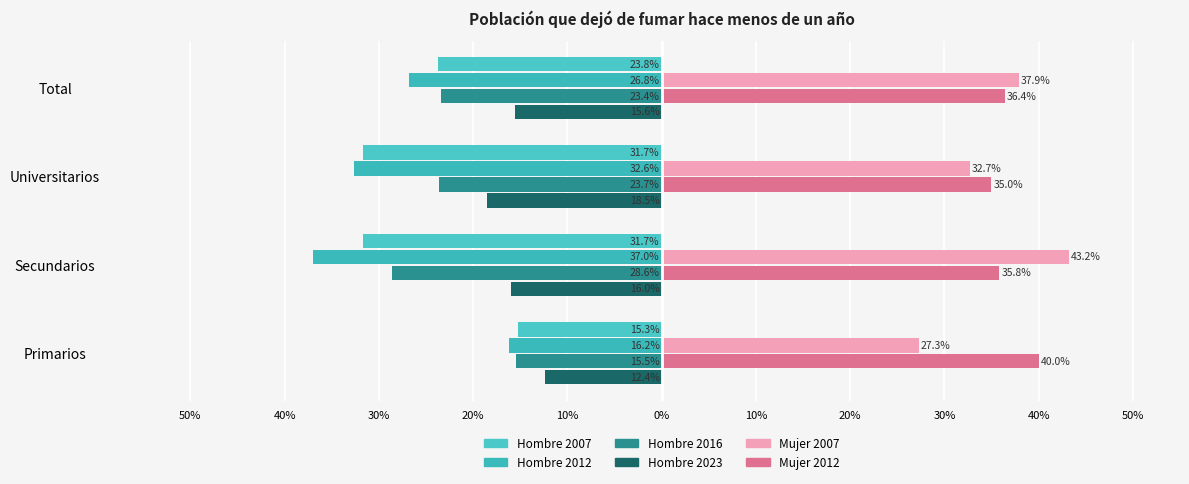

At how many categories does at least one series exceed 0?

4